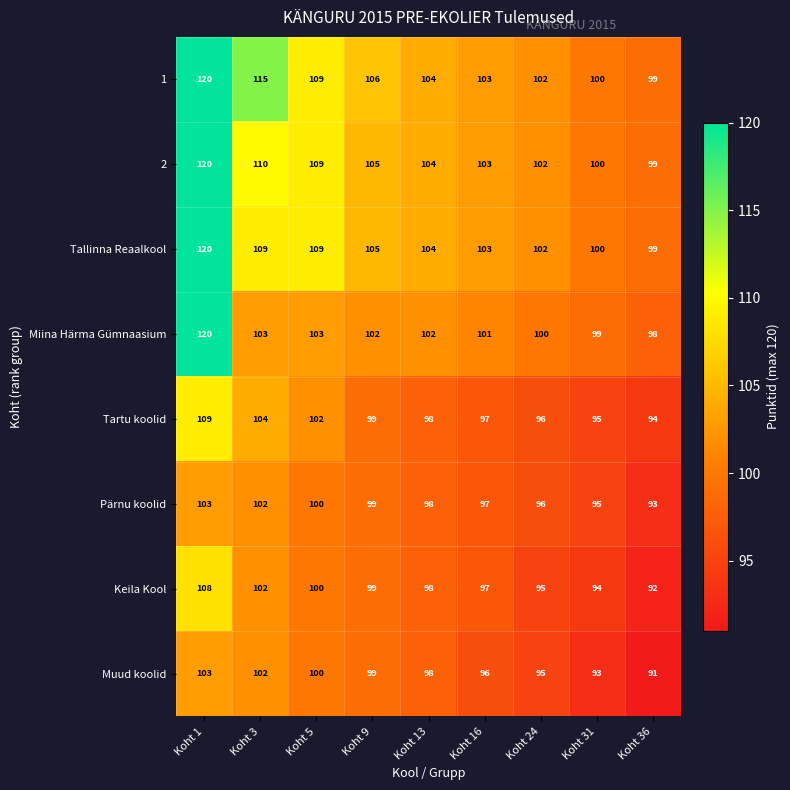

The value of Muud koolid at Koht 9 is 99. True or false?

True